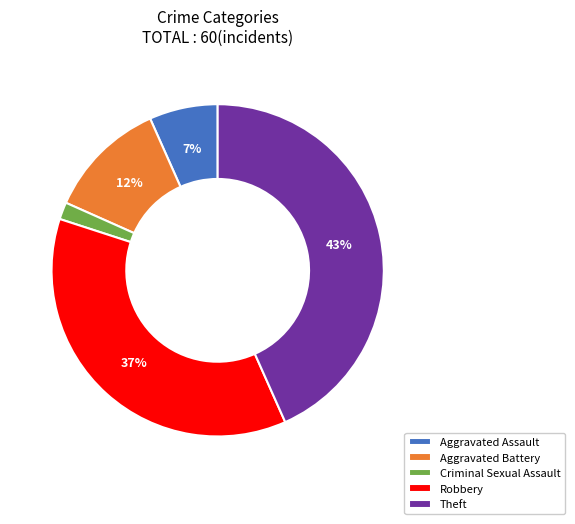

Which has a higher value, Robbery or Aggravated Assault?

Robbery